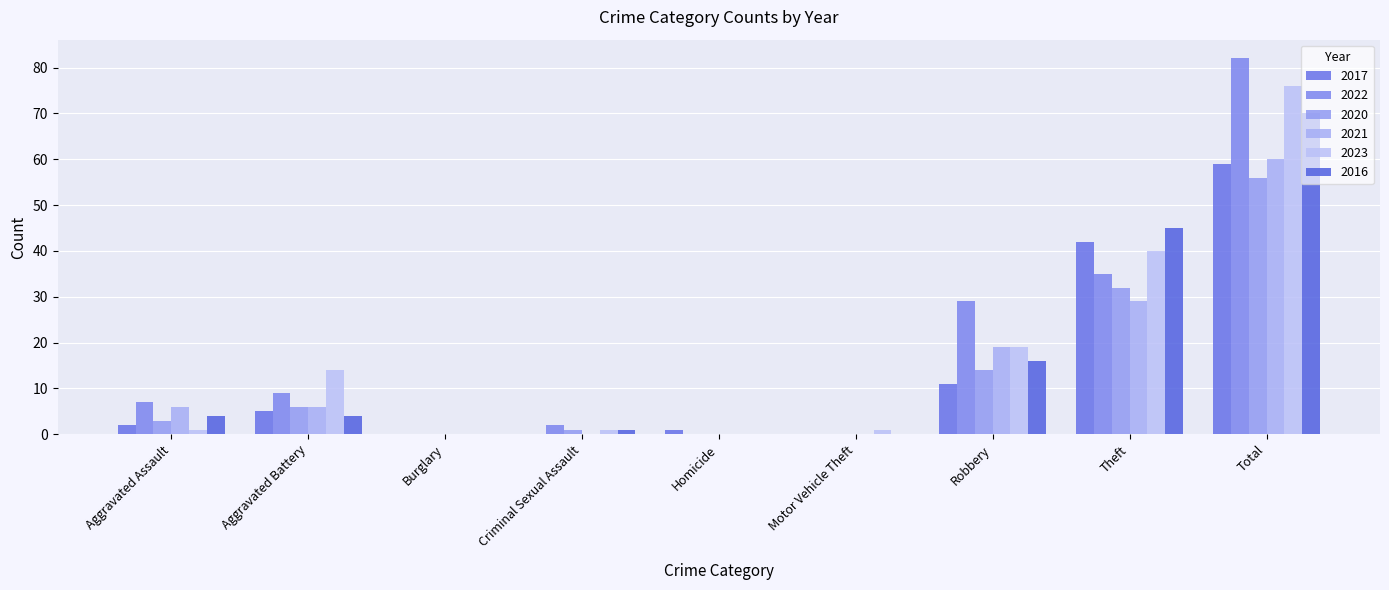

What is the value of the 2021 bar at the 7th from the left?

19